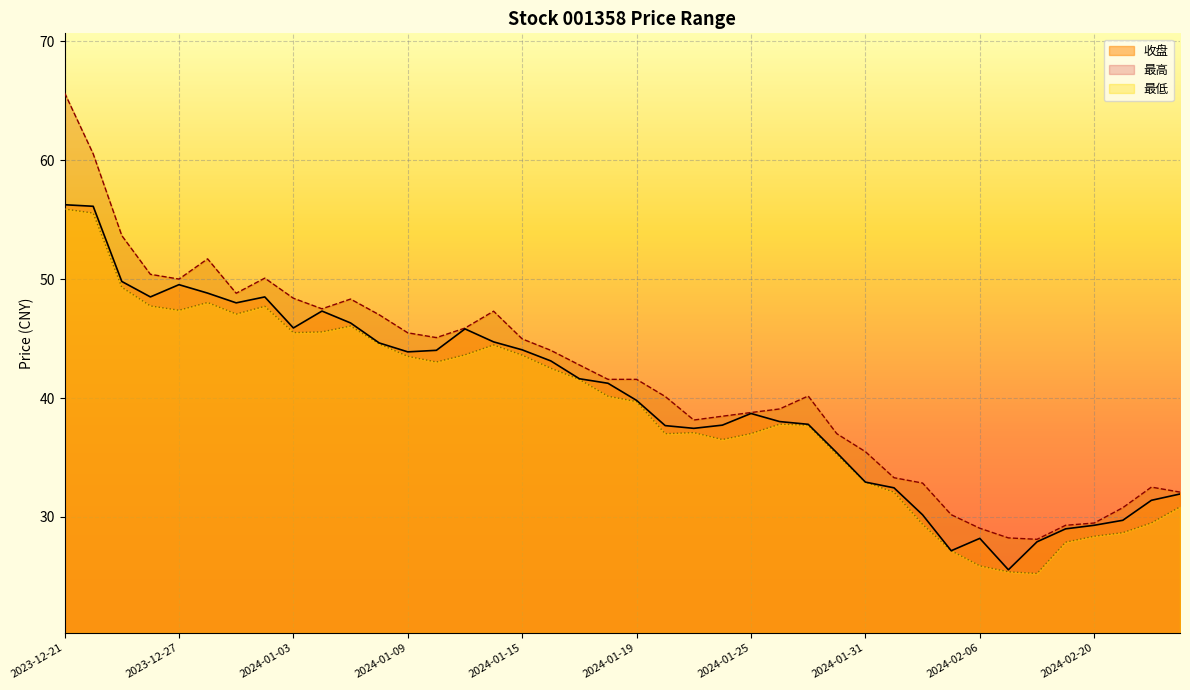

At which label does 收盘 reach its peak?

2023-12-21